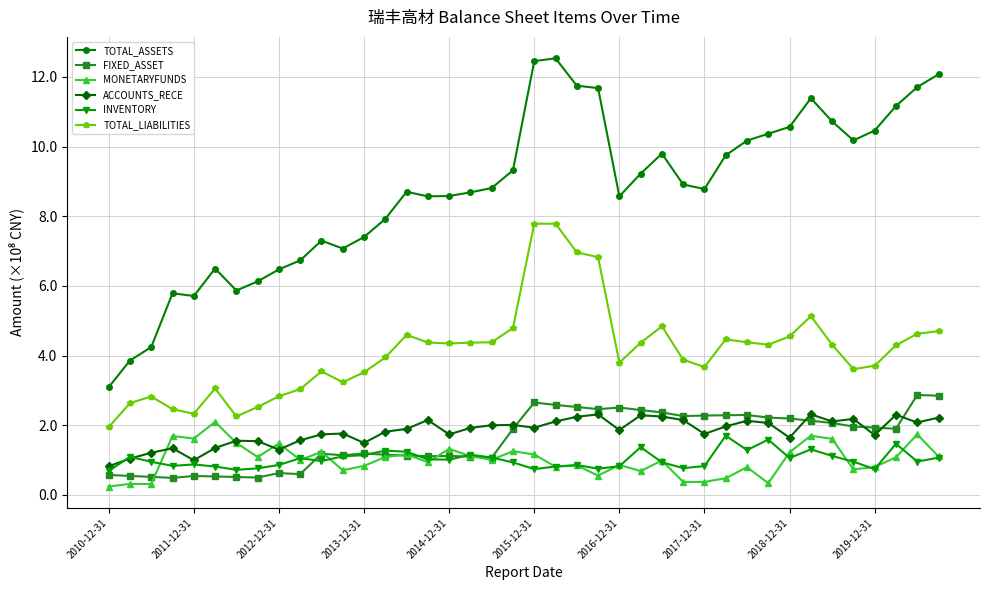

Which series has the widest spread of values?

TOTAL_ASSETS